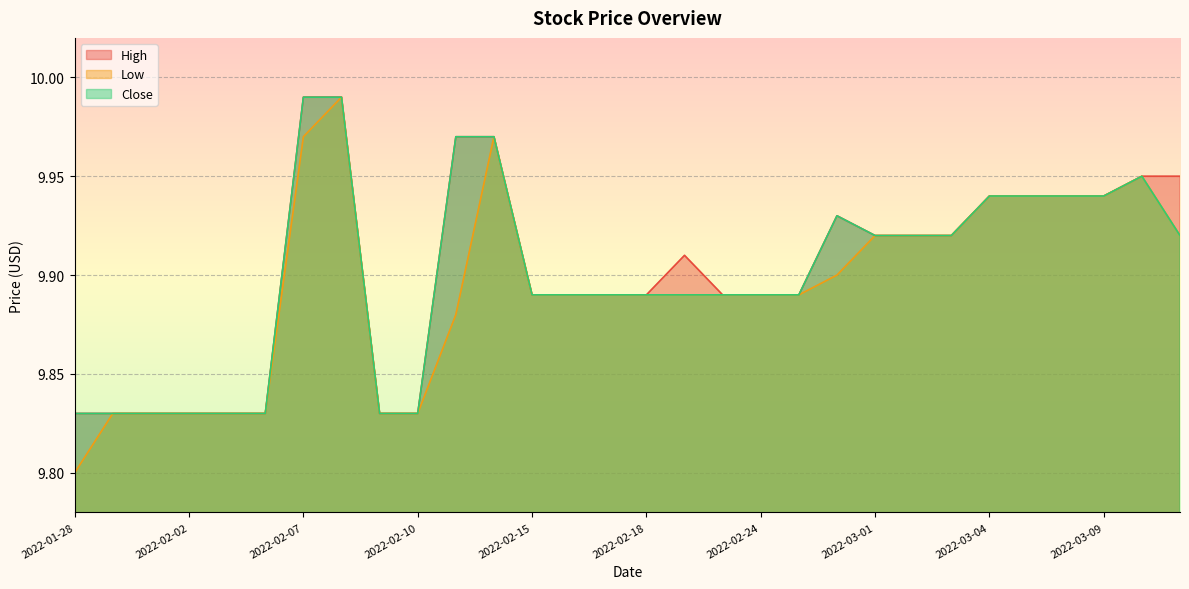

What is the difference between the second highest and second lowest values in the Low series?

0.1